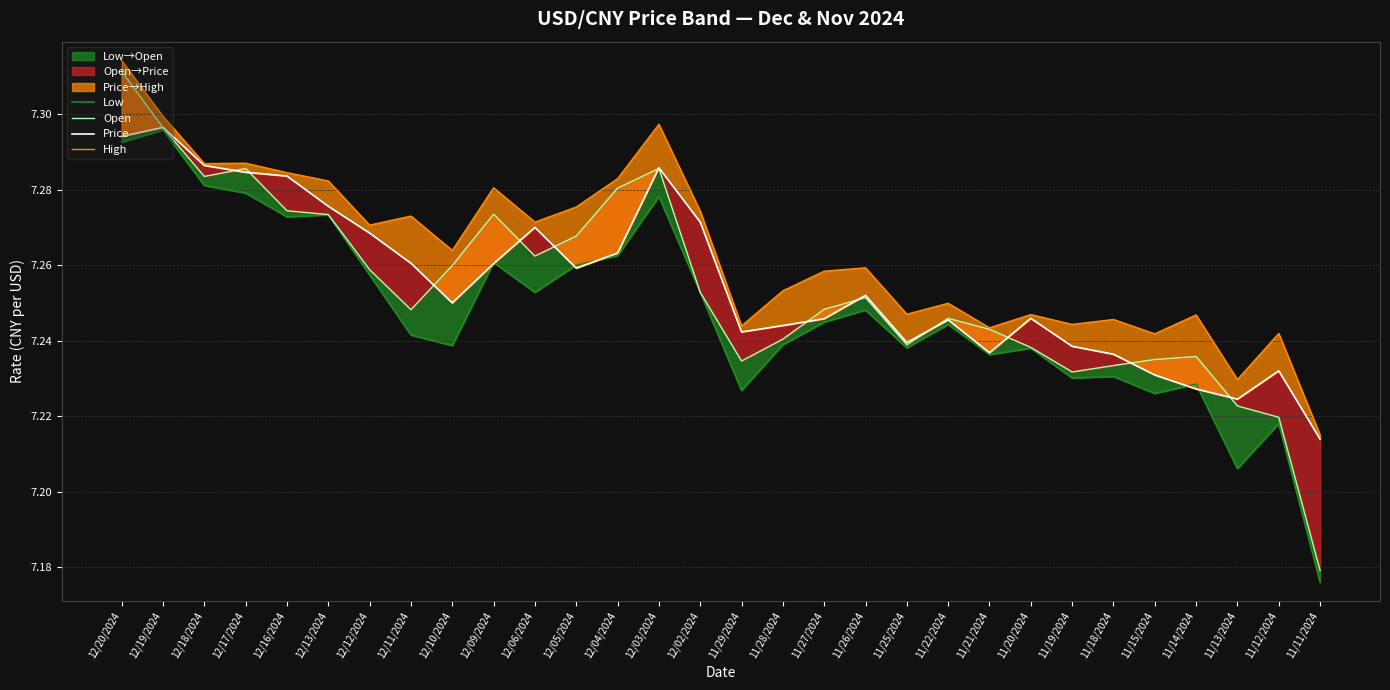

Reading left to right, transcribe all the data shown in this chart.

Low: 7.3	7.3	7.3	7.3	7.3	7.3	7.3	7.2	7.2	7.3	7.3	7.3	7.3	7.3	7.3	7.2	7.2	7.2	7.2	7.2	7.2	7.2	7.2	7.2	7.2	7.2	7.2	7.2	7.2	7.2
Open: 7.3	7.3	7.3	7.3	7.3	7.3	7.3	7.2	7.3	7.3	7.3	7.3	7.3	7.3	7.3	7.2	7.2	7.2	7.3	7.2	7.2	7.2	7.2	7.2	7.2	7.2	7.2	7.2	7.2	7.2
Price: 7.3	7.3	7.3	7.3	7.3	7.3	7.3	7.3	7.2	7.3	7.3	7.3	7.3	7.3	7.3	7.2	7.2	7.2	7.3	7.2	7.2	7.2	7.2	7.2	7.2	7.2	7.2	7.2	7.2	7.2
High: 7.3	7.3	7.3	7.3	7.3	7.3	7.3	7.3	7.3	7.3	7.3	7.3	7.3	7.3	7.3	7.2	7.3	7.3	7.3	7.2	7.2	7.2	7.2	7.2	7.2	7.2	7.2	7.2	7.2	7.2